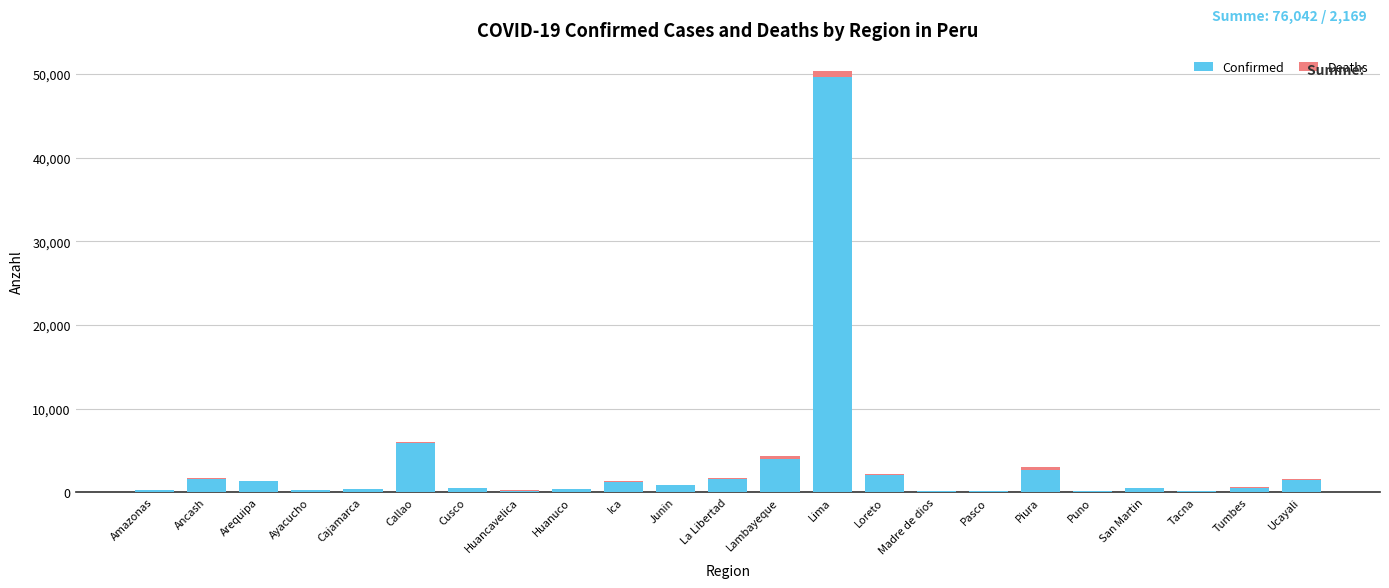

What is the sum of all Confirmed values?

76042